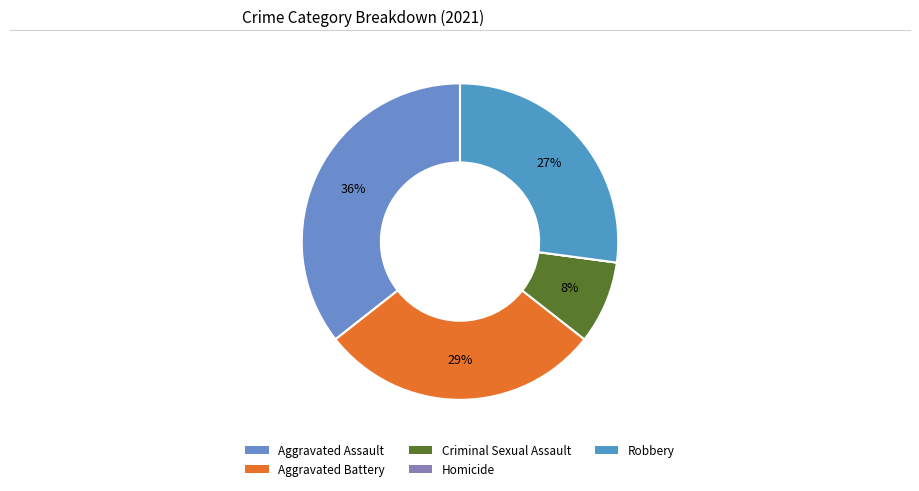

Is it true that Robbery is 33% of the pie?

False